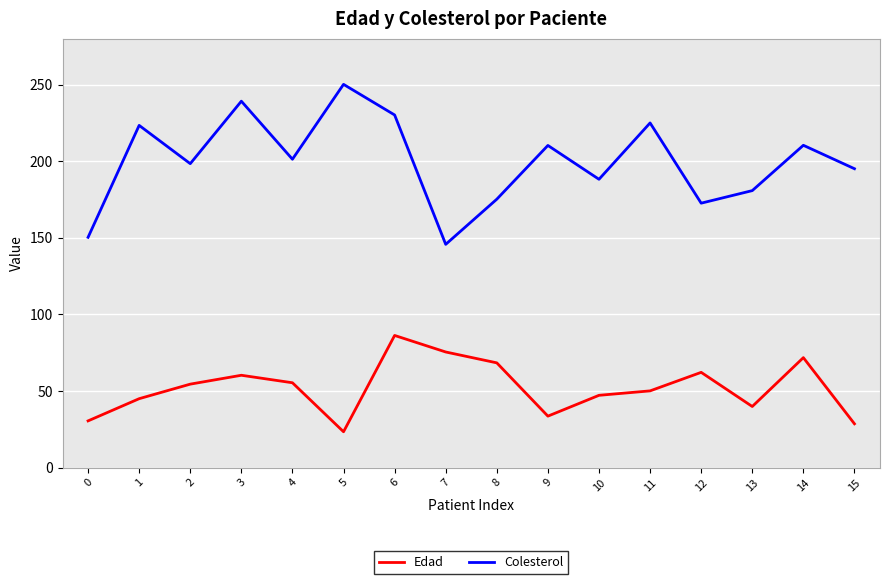

What is the sum of all Colesterol values?

3197.9